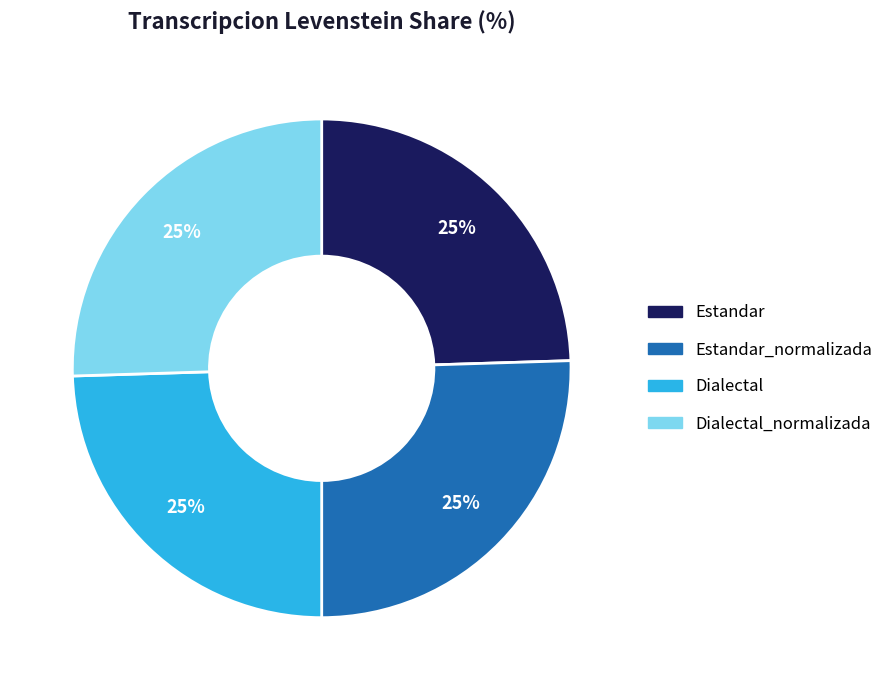

Is there a majority slice in this chart?

No